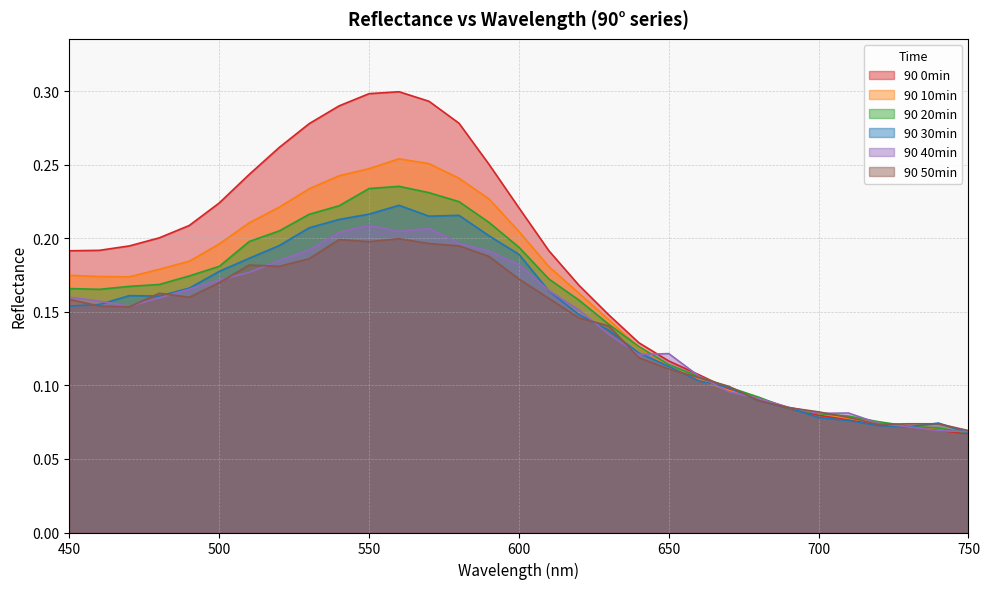

Reading left to right, transcribe all the data shown in this chart.

90 0min: 0.2	0.2	0.2	0.2	0.2	0.2	0.2	0.3	0.3	0.3	0.3	0.3	0.3	0.3	0.3	0.2	0.2	0.2	0.1	0.1	0.1	0.1	0.1	0.1	0.1	0.1	0.1	0.1	0.1	0.1	0.1
90 10min: 0.2	0.2	0.2	0.2	0.2	0.2	0.2	0.2	0.2	0.2	0.2	0.3	0.3	0.2	0.2	0.2	0.2	0.2	0.1	0.1	0.1	0.1	0.1	0.1	0.1	0.1	0.1	0.1	0.1	0.1	0.1
90 20min: 0.2	0.2	0.2	0.2	0.2	0.2	0.2	0.2	0.2	0.2	0.2	0.2	0.2	0.2	0.2	0.2	0.2	0.2	0.1	0.1	0.1	0.1	0.1	0.1	0.1	0.1	0.1	0.1	0.1	0.1	0.1
90 30min: 0.2	0.2	0.2	0.2	0.2	0.2	0.2	0.2	0.2	0.2	0.2	0.2	0.2	0.2	0.2	0.2	0.2	0.1	0.1	0.1	0.1	0.1	0.1	0.1	0.1	0.1	0.1	0.1	0.1	0.1	0.1
90 40min: 0.2	0.2	0.2	0.2	0.2	0.2	0.2	0.2	0.2	0.2	0.2	0.2	0.2	0.2	0.2	0.2	0.2	0.2	0.1	0.1	0.1	0.1	0.1	0.1	0.1	0.1	0.1	0.1	0.1	0.1	0.1
90 50min: 0.2	0.2	0.2	0.2	0.2	0.2	0.2	0.2	0.2	0.2	0.2	0.2	0.2	0.2	0.2	0.2	0.2	0.1	0.1	0.1	0.1	0.1	0.1	0.1	0.1	0.1	0.1	0.1	0.1	0.1	0.1